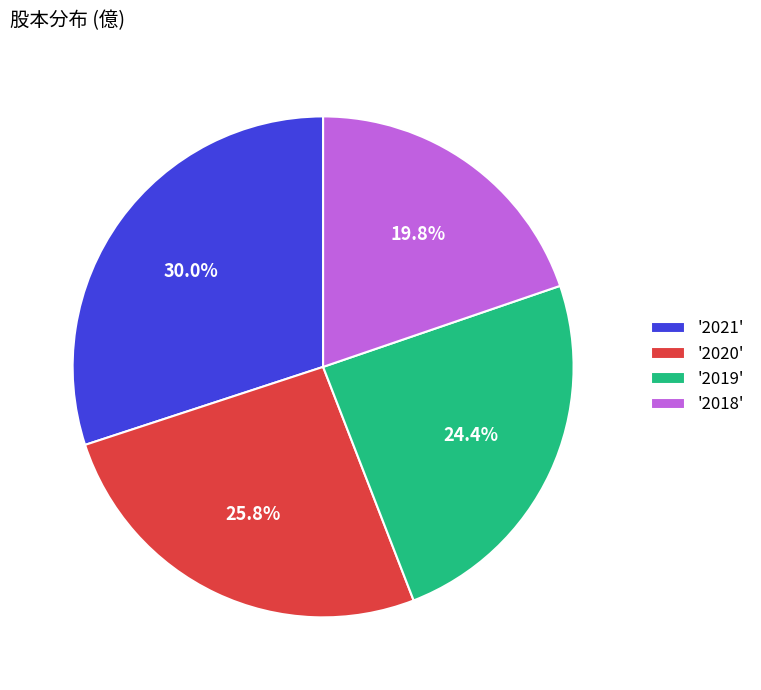

What percentage is NOT represented by '2018'?

80.2%